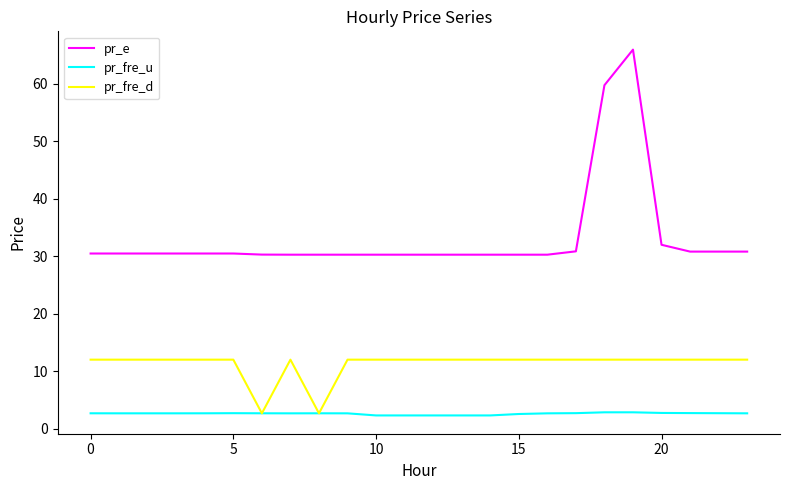

True or false: pr_e and pr_fre_u cross at least once.

False